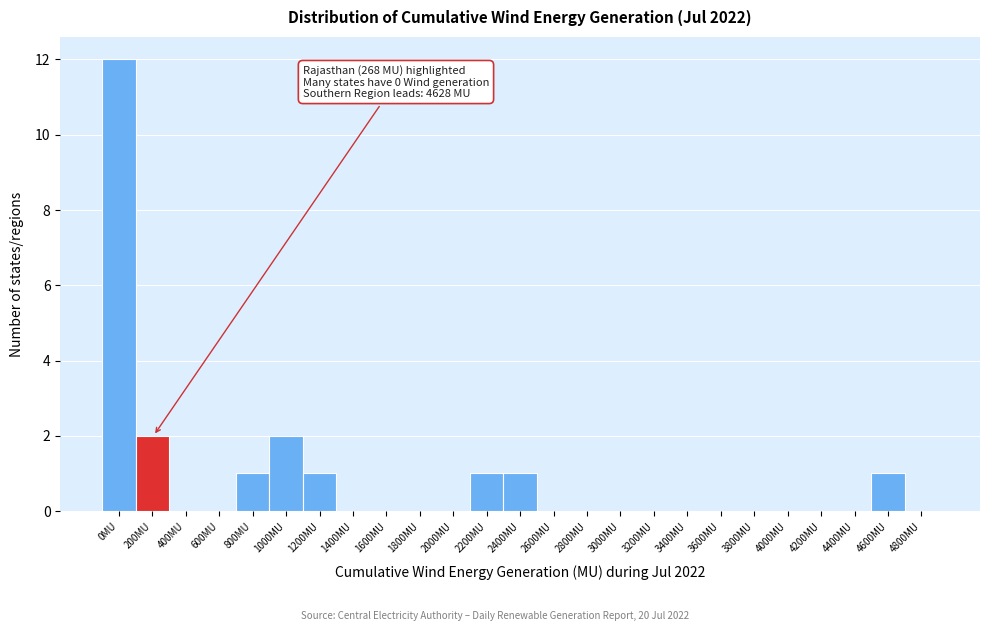

Reading left to right, what are all the values shown in this chart?

0MU=12	200MU=2	400MU=0	600MU=0	800MU=1	1000MU=2	1200MU=1	1400MU=0	1600MU=0	1800MU=0	2000MU=0	2200MU=1	2400MU=1	2600MU=0	2800MU=0	3000MU=0	3200MU=0	3400MU=0	3600MU=0	3800MU=0	4000MU=0	4200MU=0	4400MU=0	4600MU=1	4800MU=0